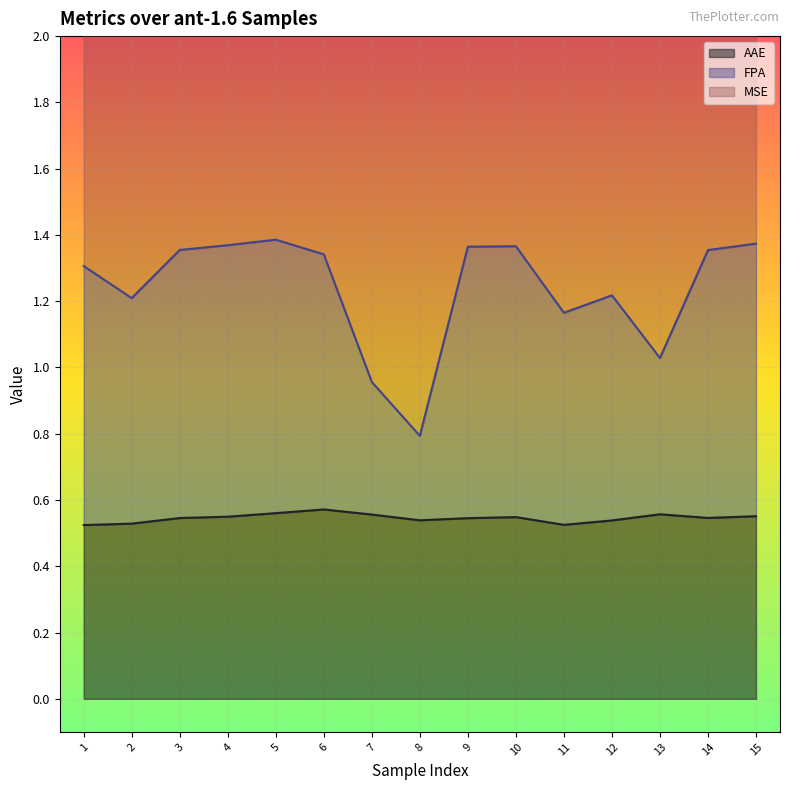

The value of AAE at 13 is 0.4. True or false?

False